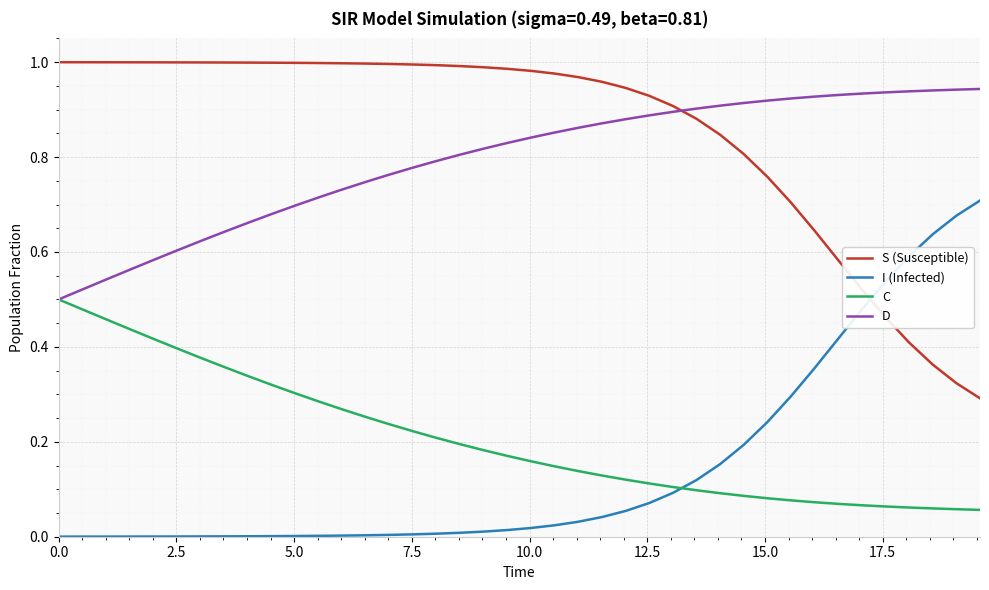

How many lines are shown in the chart?

4